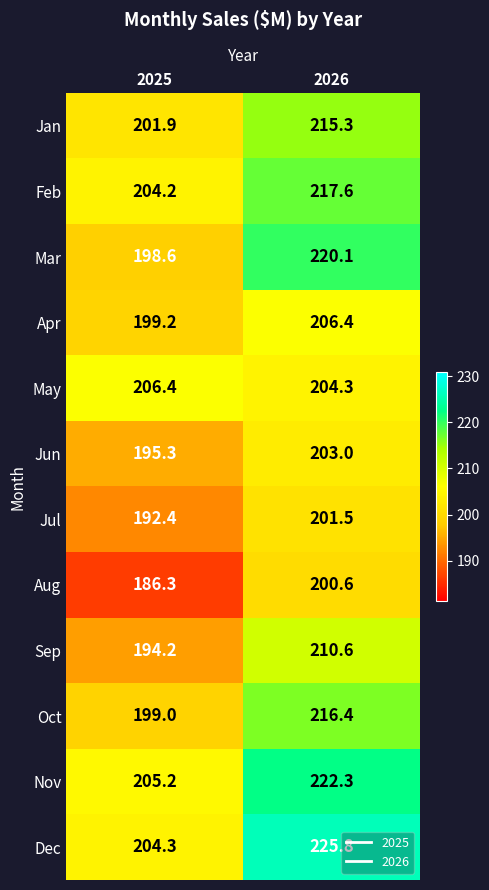

The Mar series shows 330.6 at 2025. True or false?

False